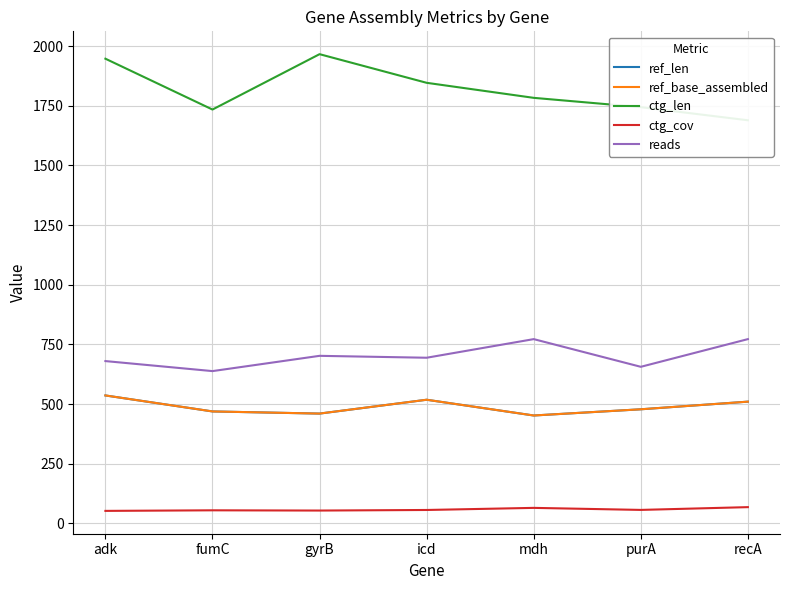

Rank the series at fumC from highest to lowest value.

ctg_len, reads, ref_len, ref_base_assembled, ctg_cov